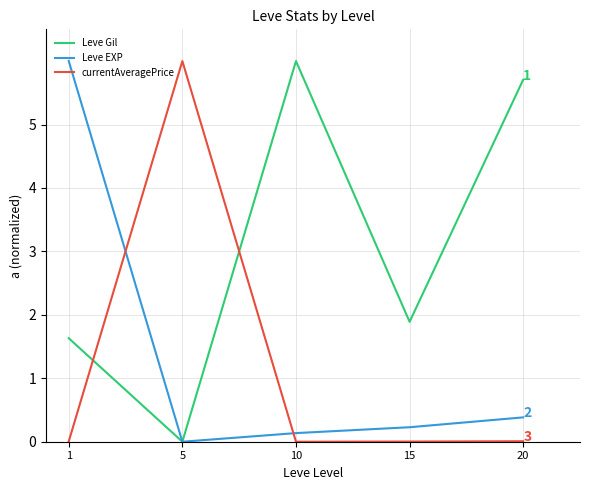

What is the total value across all series at 5?

6.0